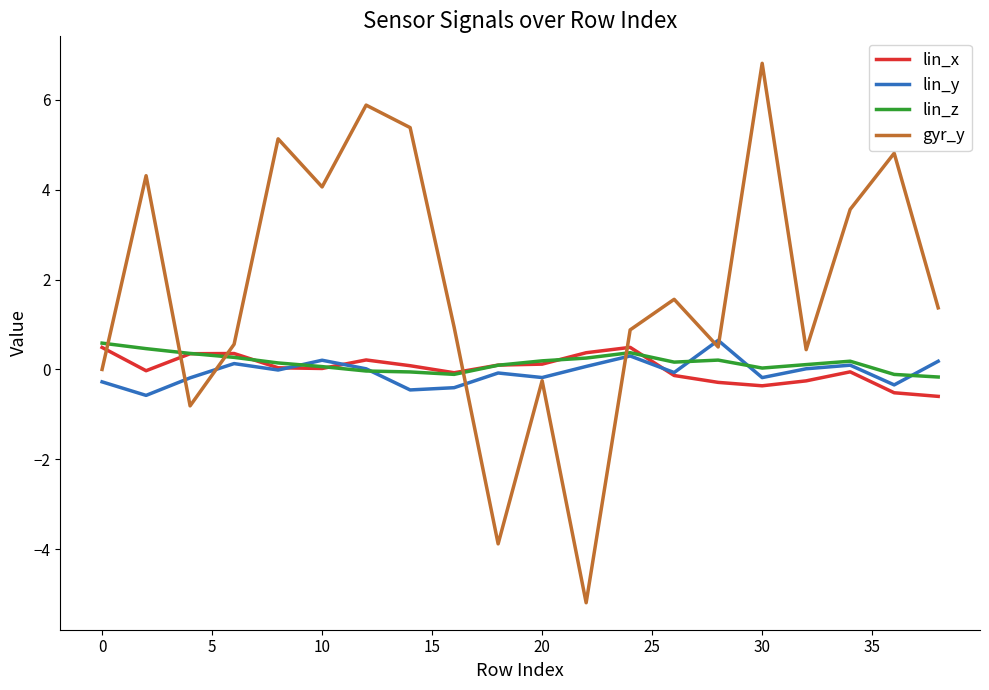

Which series ends up on top after the final intersection of lin_z and gyr_y?

gyr_y